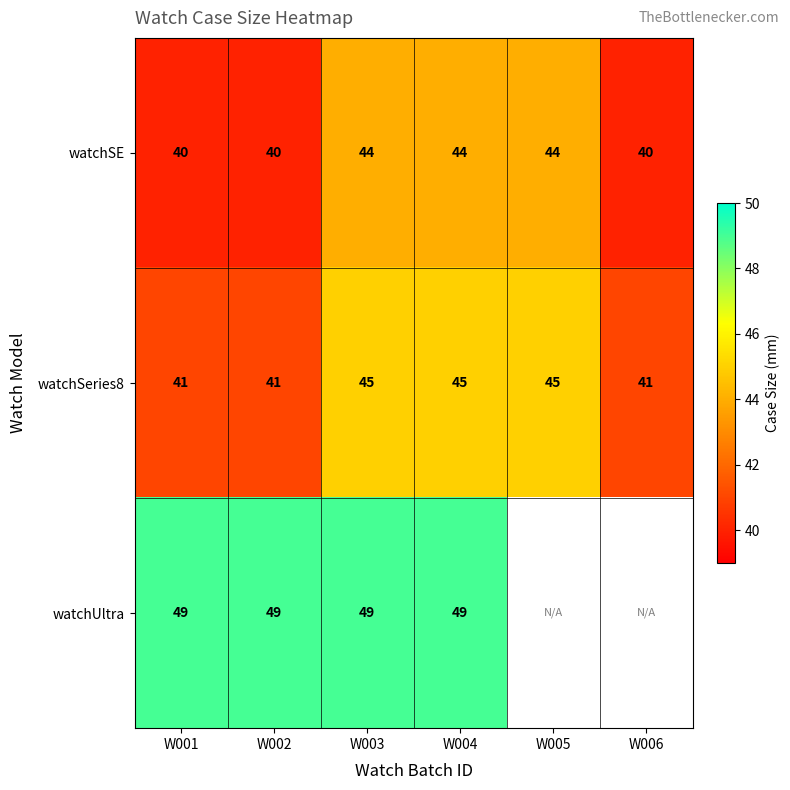

What is the smallest value displayed?

40.0